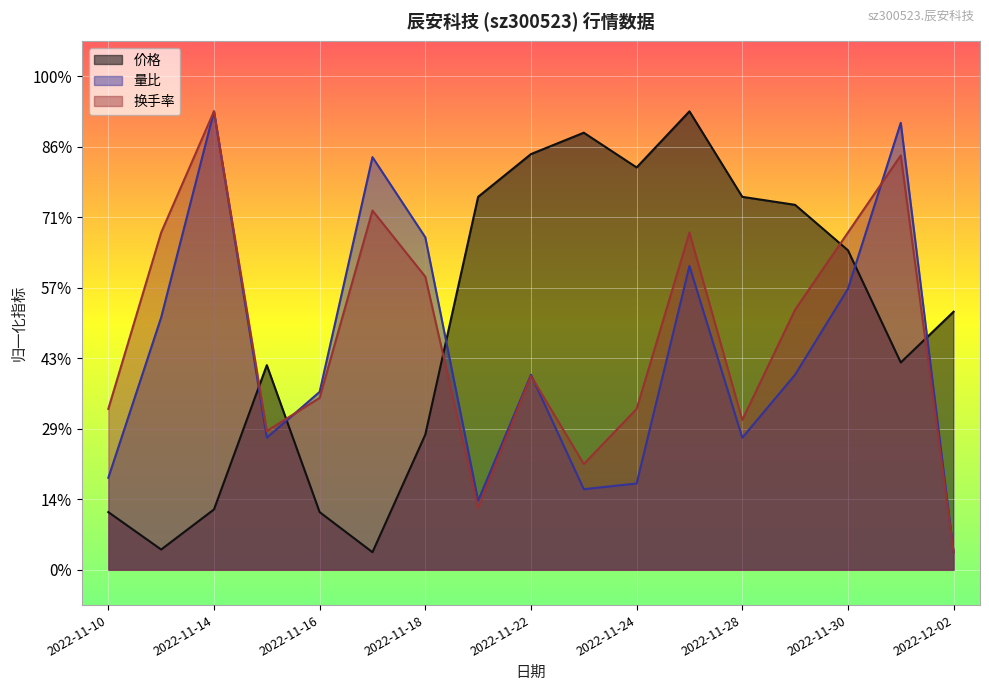

Which series has the largest total across all categories?

价格